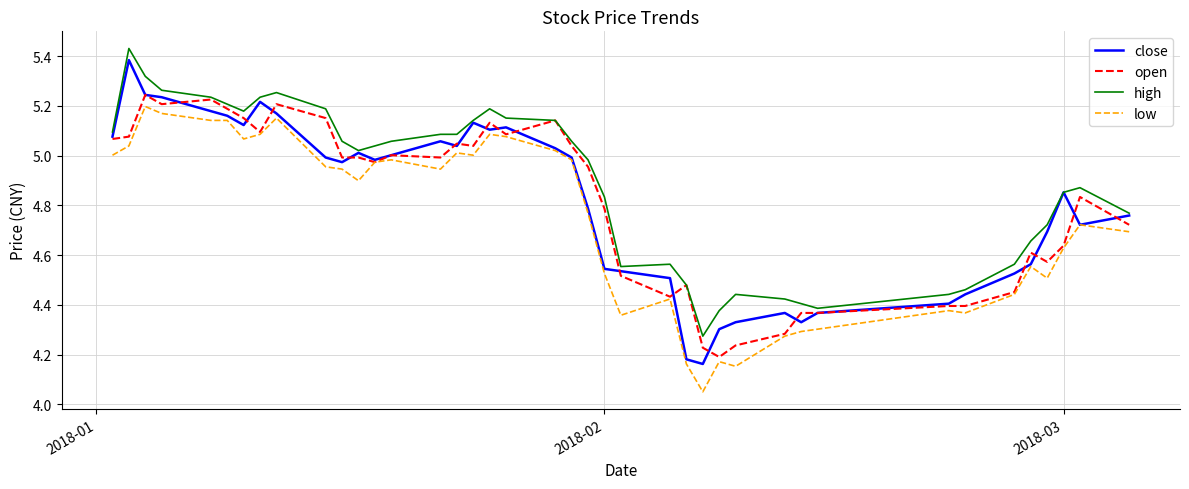

Which series has the largest total across all categories?

high